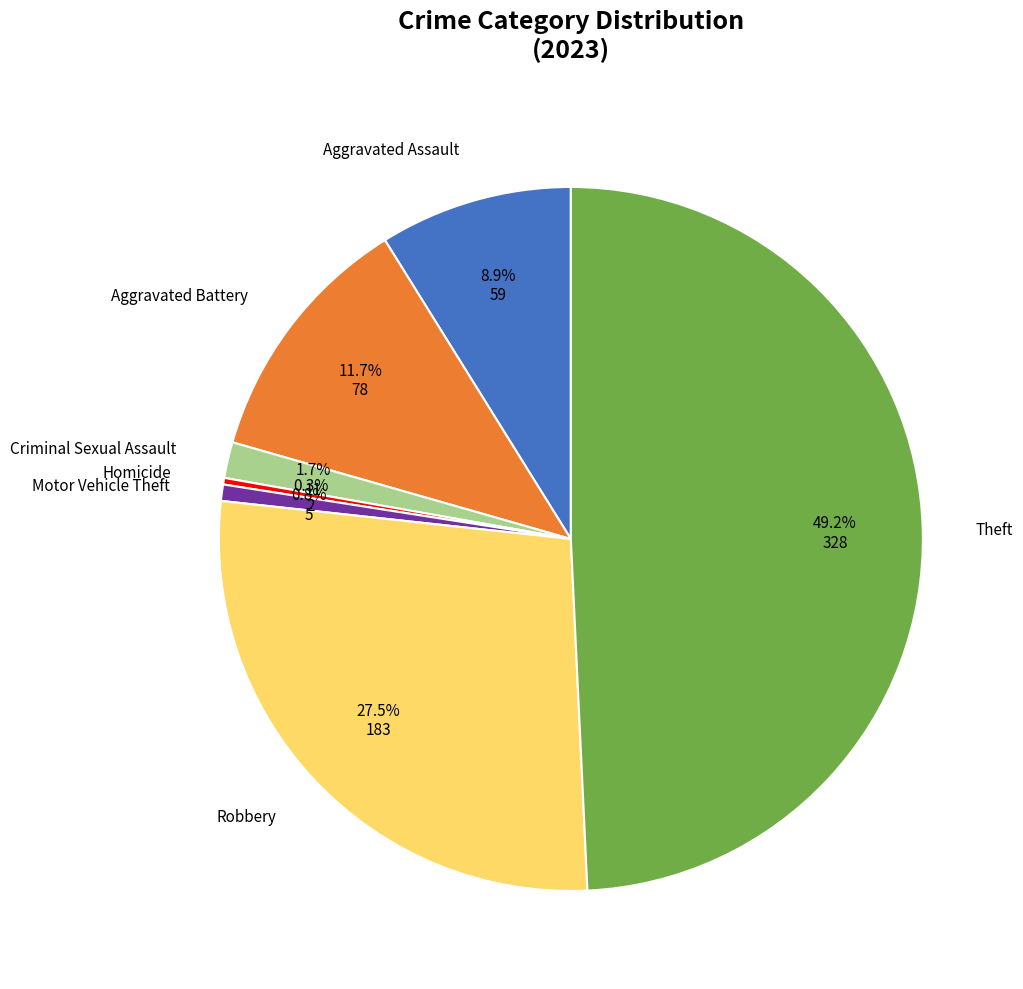

The Motor Vehicle Theft slice represents 1% of the pie. True or false?

True